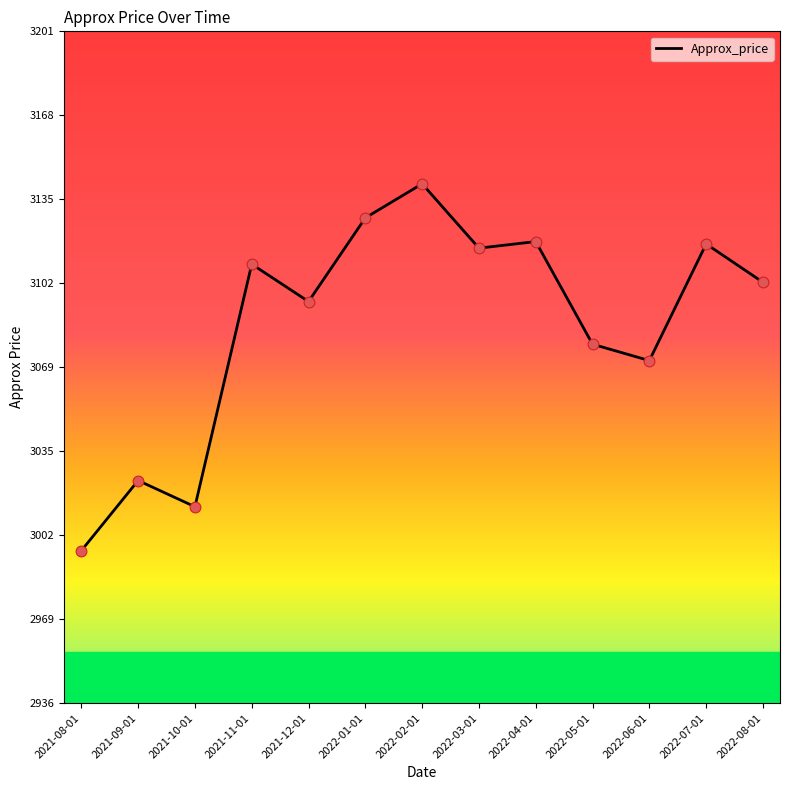

Which has a higher value, 2022-04-01 or 2022-08-01?

2022-04-01